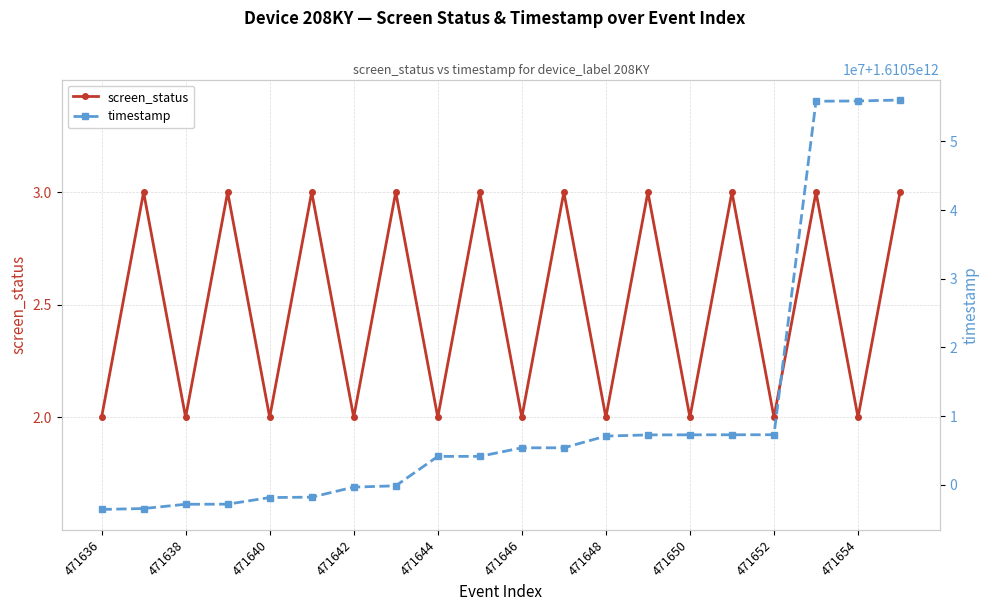

Which series has the largest total across all categories?

timestamp